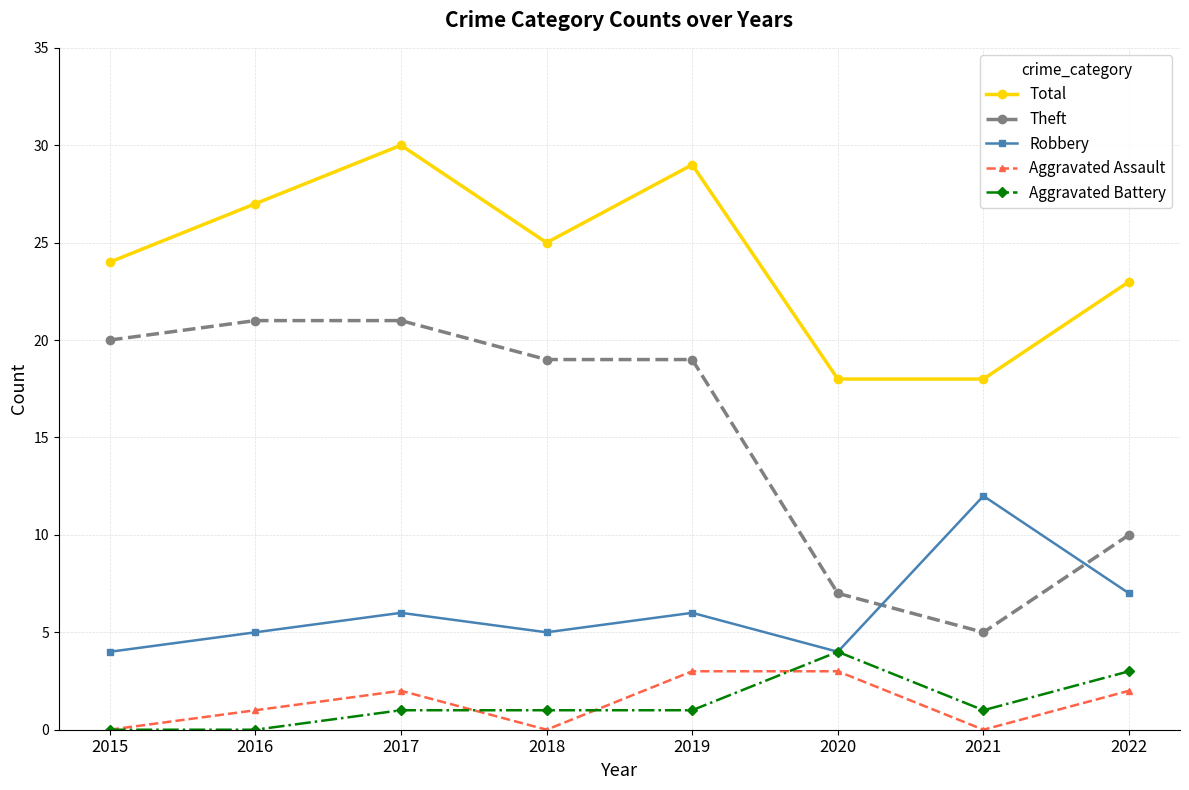

Where is the first local minimum for Robbery?

2018